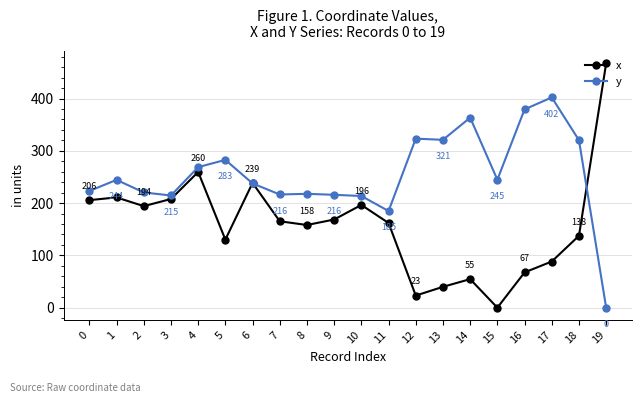

The y series shows 321.0 at 13. True or false?

True